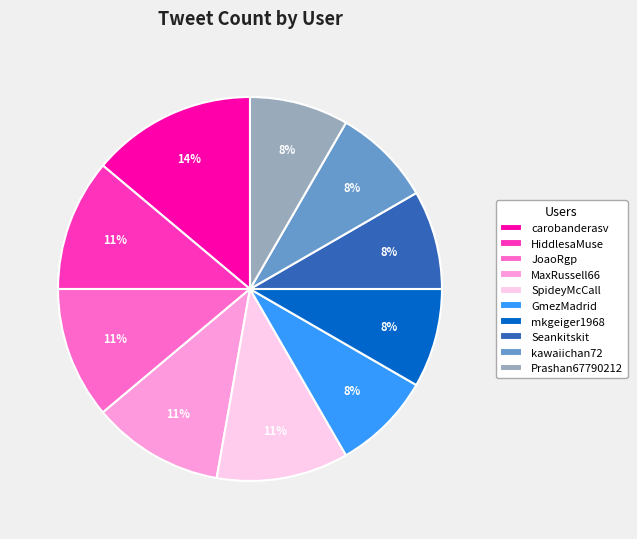

Which slice is the largest?

carobanderasv